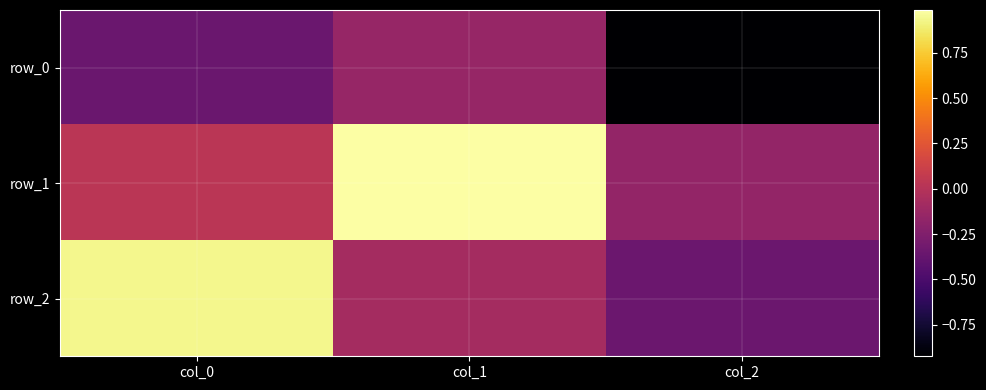

What is the maximum value shown in the chart?

1.0